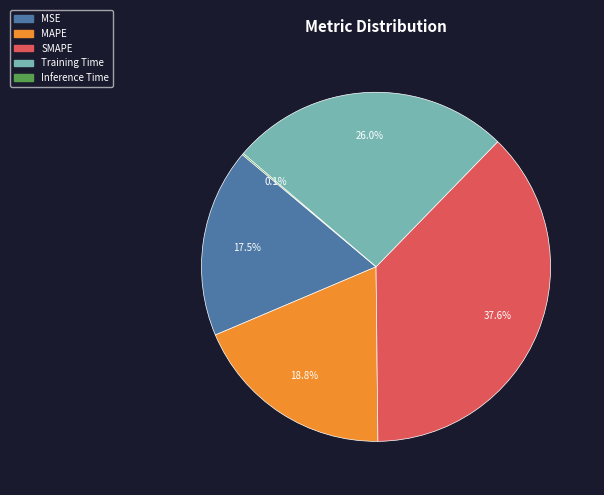

Is there any slice that represents more than half of the pie?

No